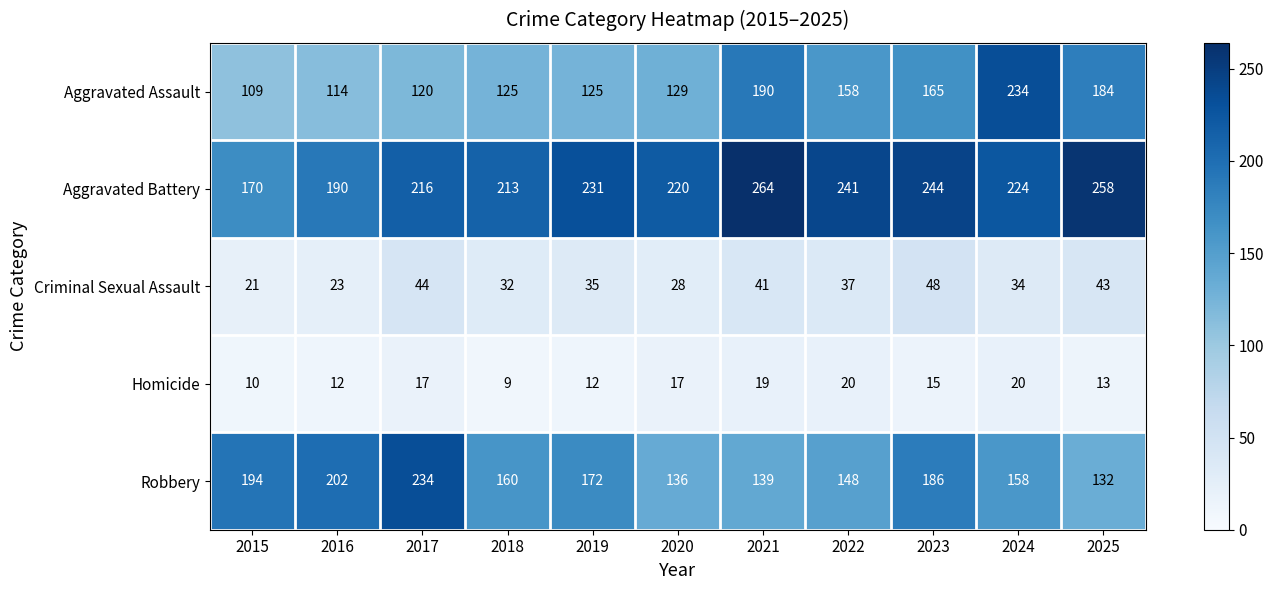

True or false: Homicide has a value of 20 at 2022.

True